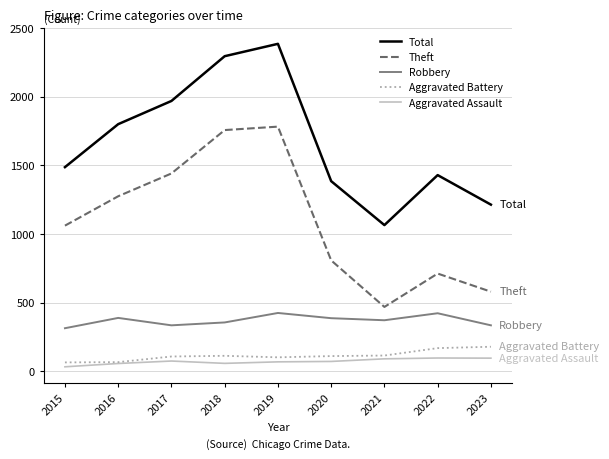

Which series has the largest total across all categories?

Total